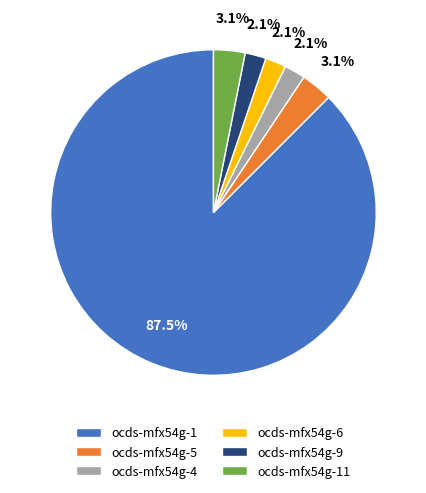

Is it true that ocds-mfx54g-11 is 3% of the pie?

True